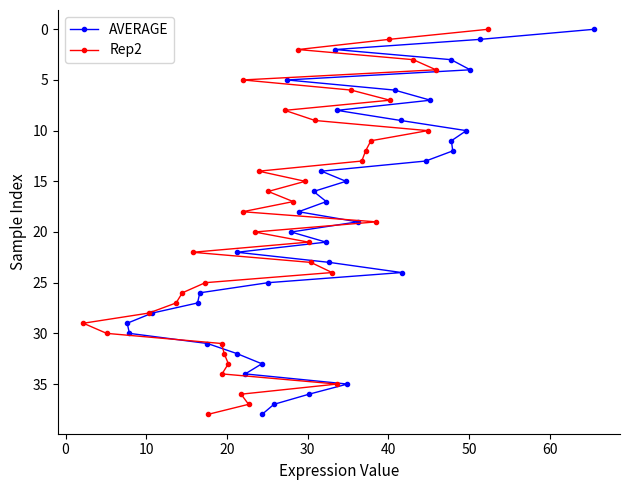

What is the maximum value for AVERAGE?

38